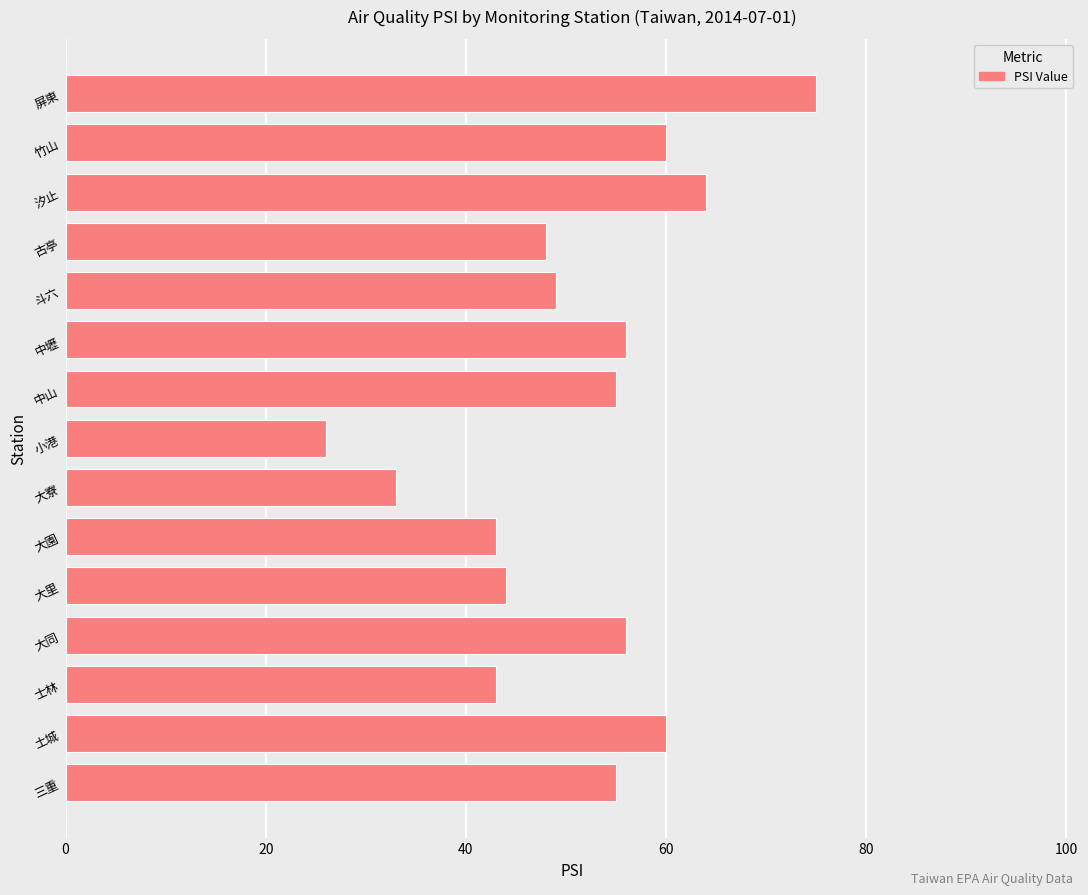

How many values are below 55?

7